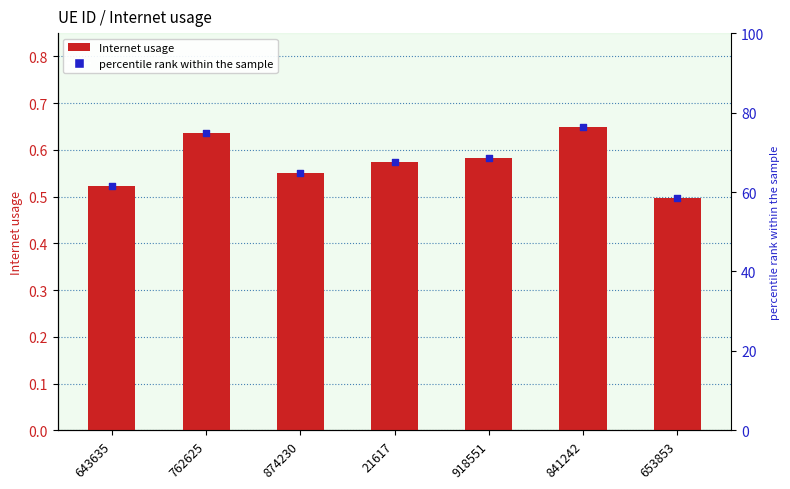

Which series has the largest total across all categories?

percentile rank within the sample